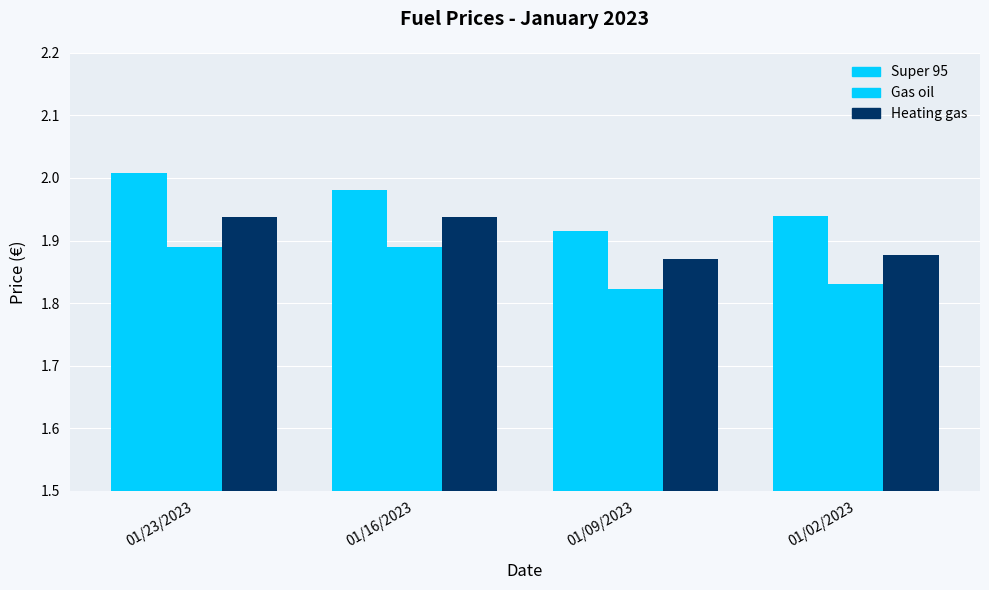

Read the Heating gas value at 01/09/2023.

1.9